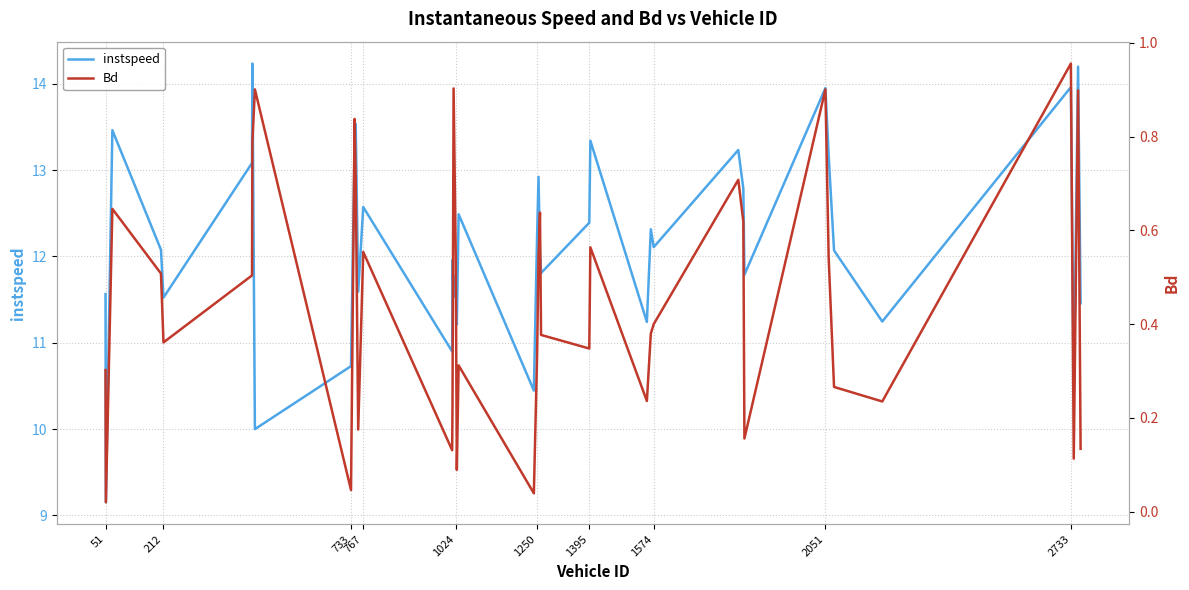

At how many categories does at least one series exceed 12?

22